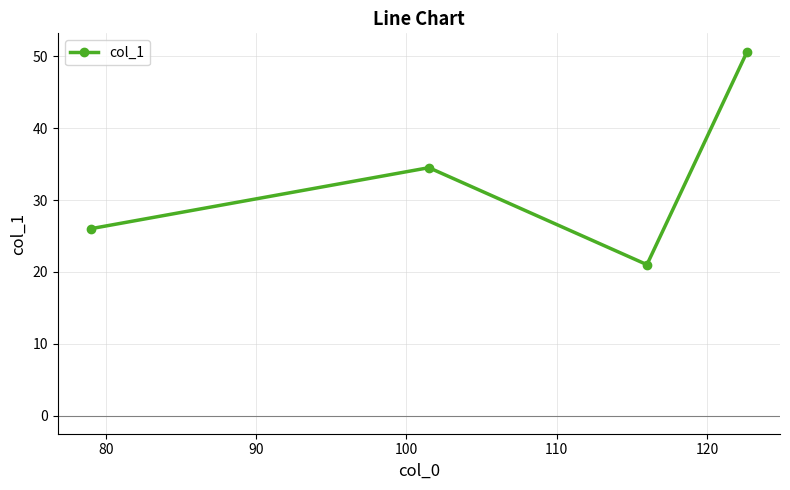

How many series are shown in this chart?

1